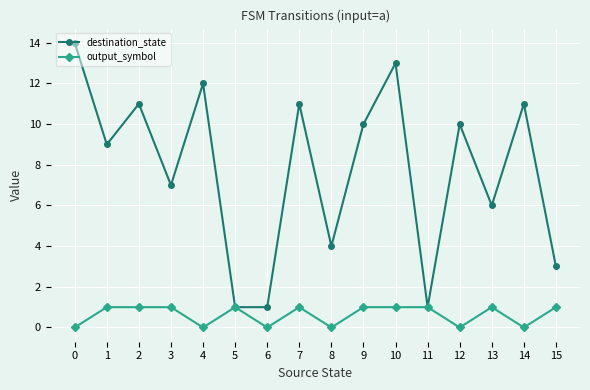

What is the value of the destination_state point at the 6th from the left?

1